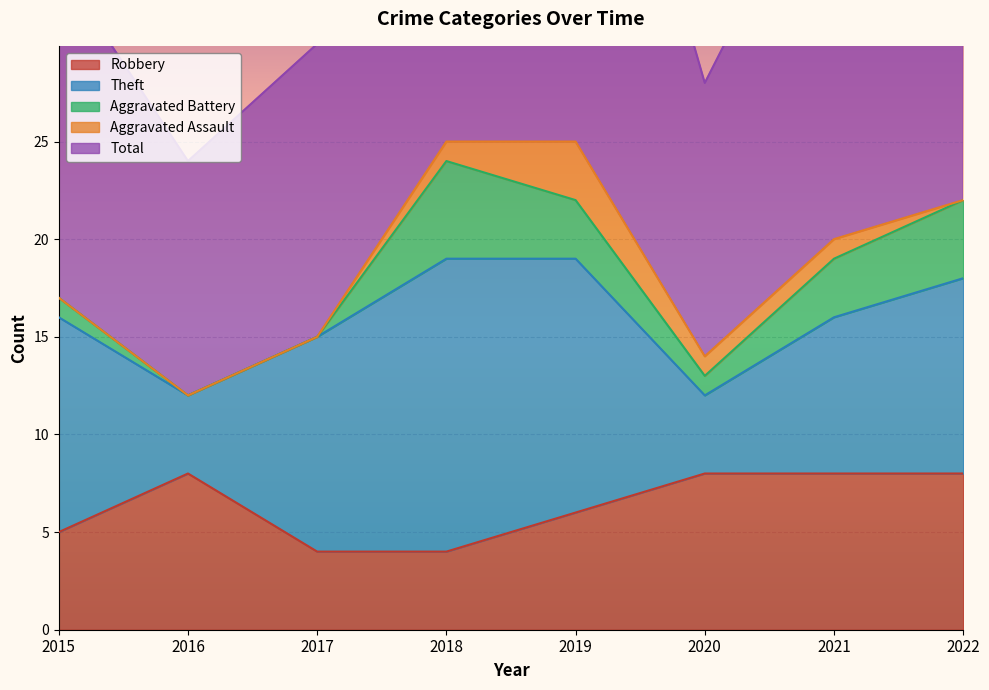

Is the value of Aggravated Battery at 2022 greater than the value of Aggravated Assault at 2016?

Yes